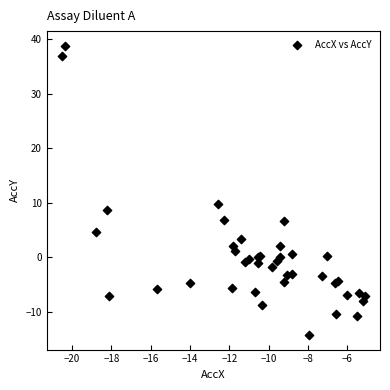

What Y value in the scatter plot is closest to 12?

9.8